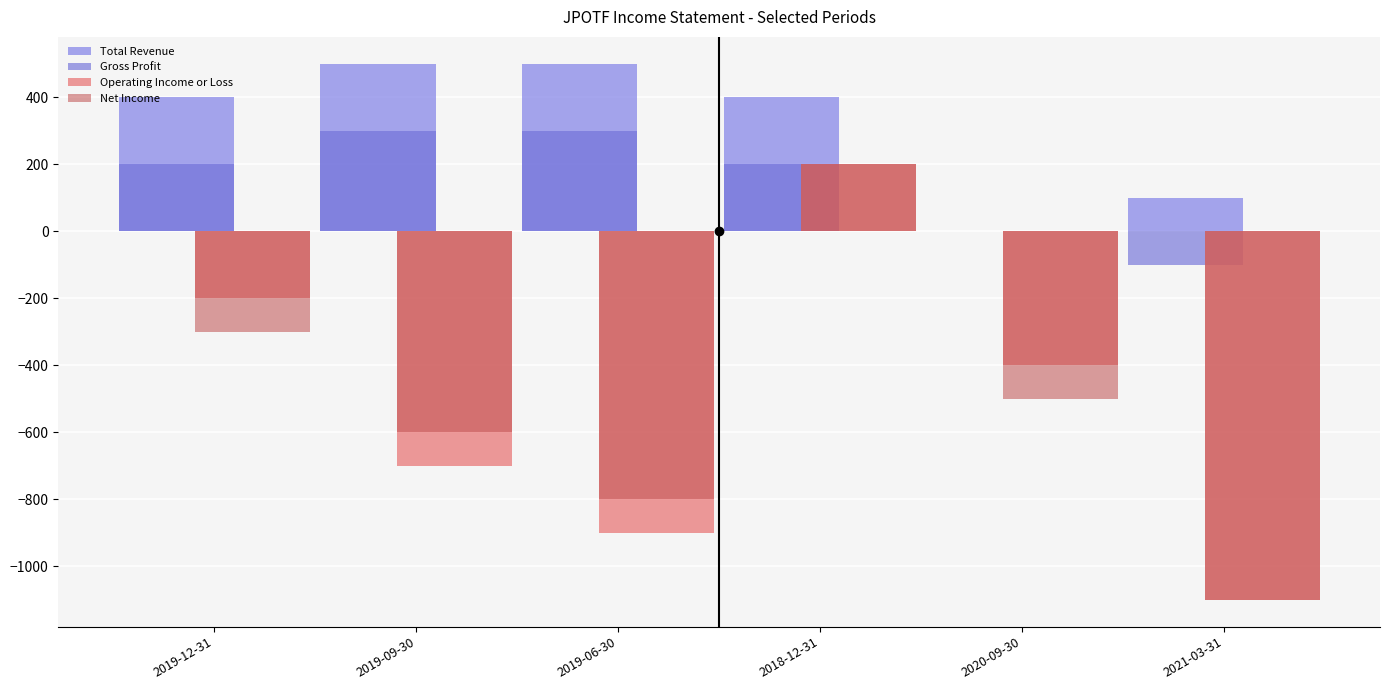

What is the label of the 2nd bar from the left?

2019-09-30